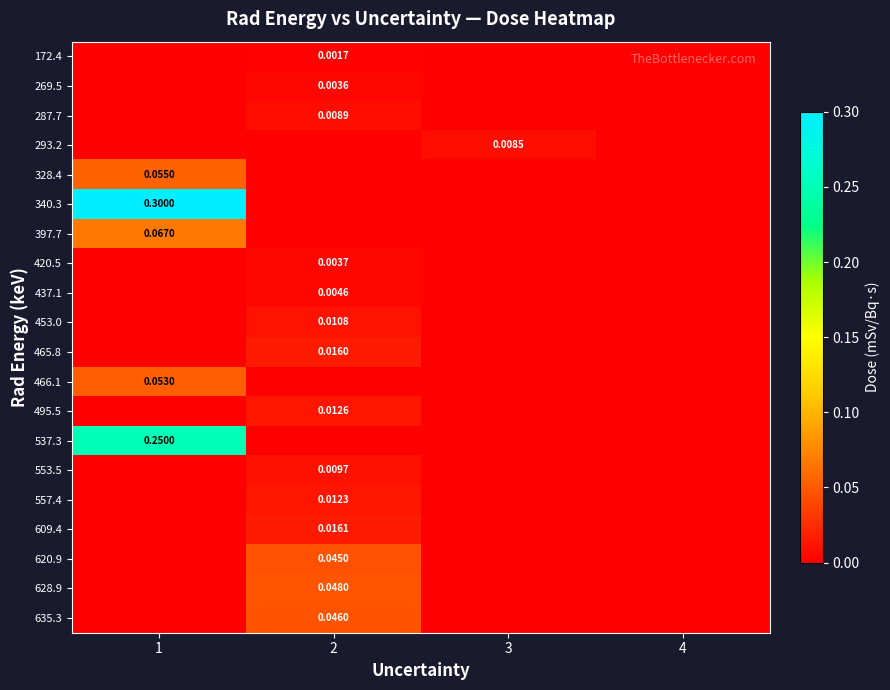

True or false: 620.9 has a value of -0.0 at 1.

False